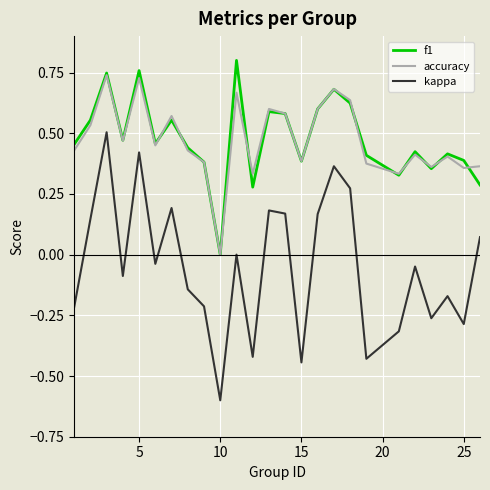

Which series has the largest range (max minus min)?

kappa